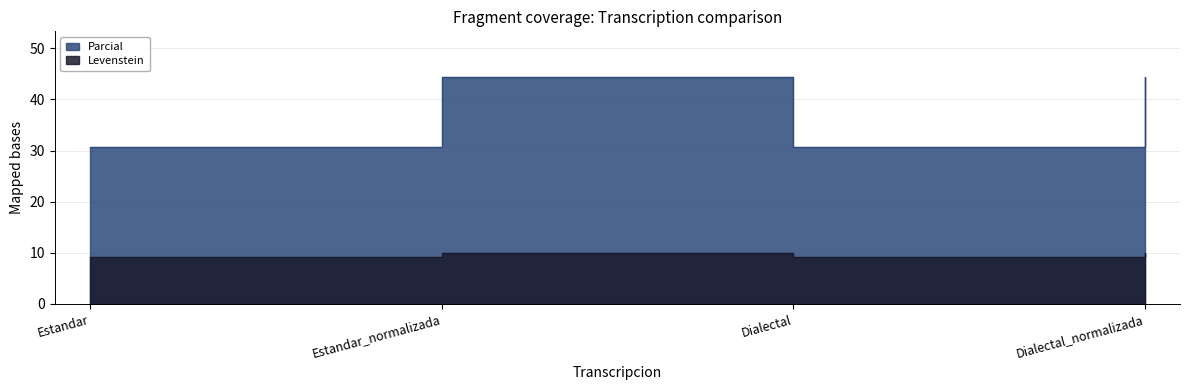

What is the value of the Levenstein point at the 3rd from the left?

30.8